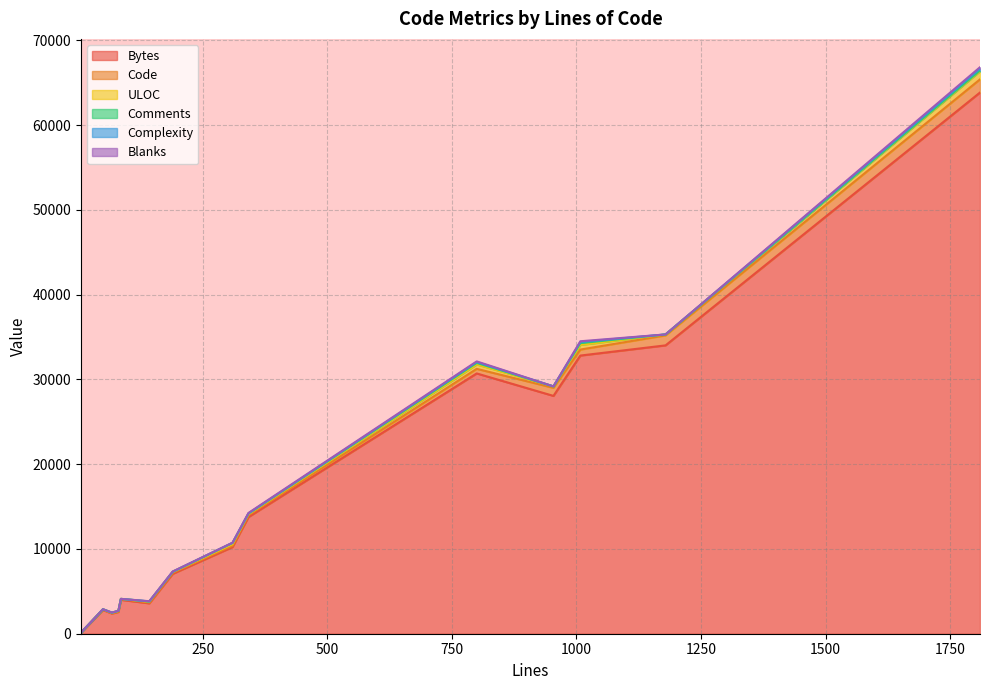

Is it true that Complexity equals -101 at 1179?

False